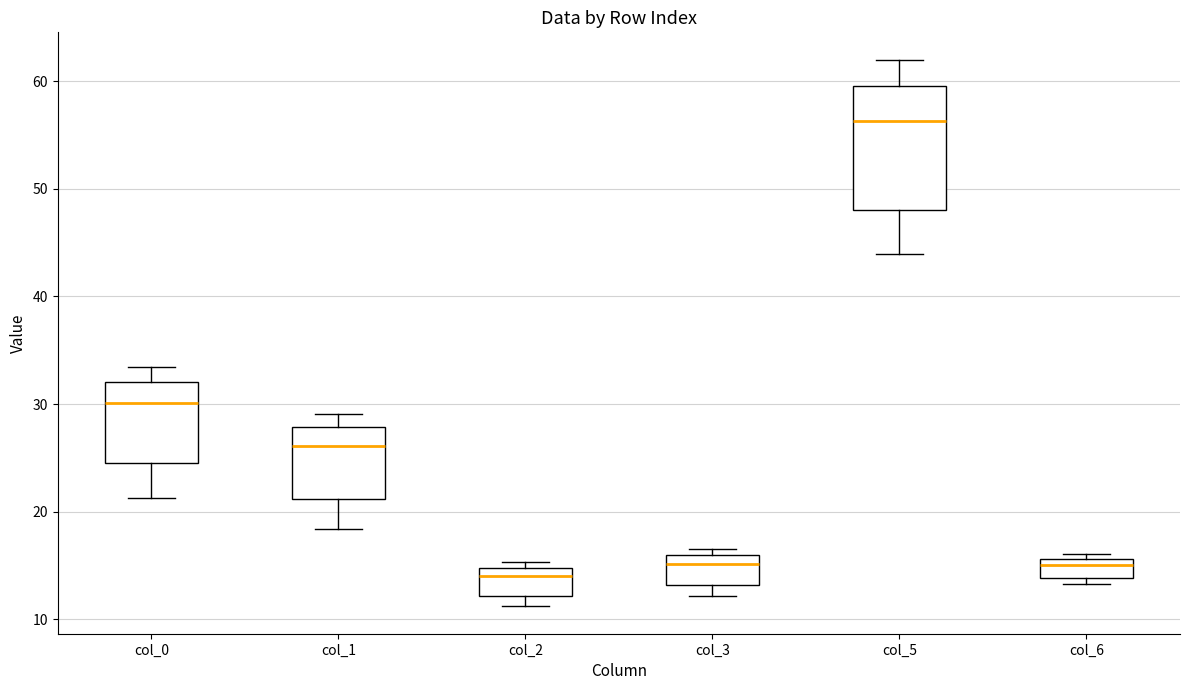

Which box has the highest median line?

col_5